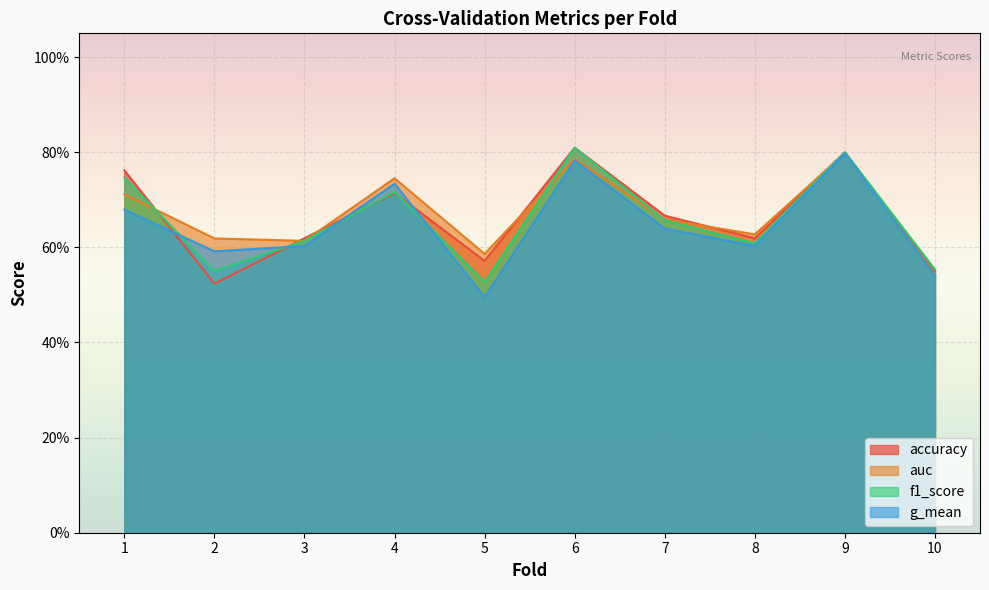

Does the chart display data point markers on the line(s)?

No